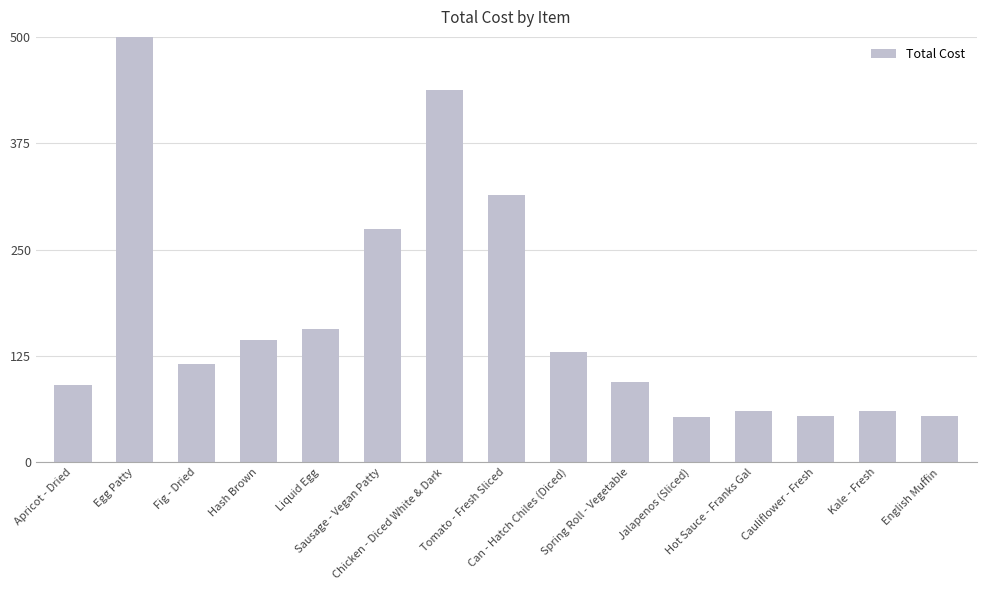

Rank the categories by value from lowest to highest.

Jalapenos (Sliced), English Muffin, Cauliflower - Fresh, Hot Sauce - Franks Gal, Kale - Fresh, Apricot - Dried, Spring Roll - Vegetable, Fig - Dried, Can - Hatch Chiles (Diced), Hash Brown, Liquid Egg, Sausage - Vegan Patty, Tomato - Fresh Sliced, Chicken - Diced White & Dark, Egg Patty